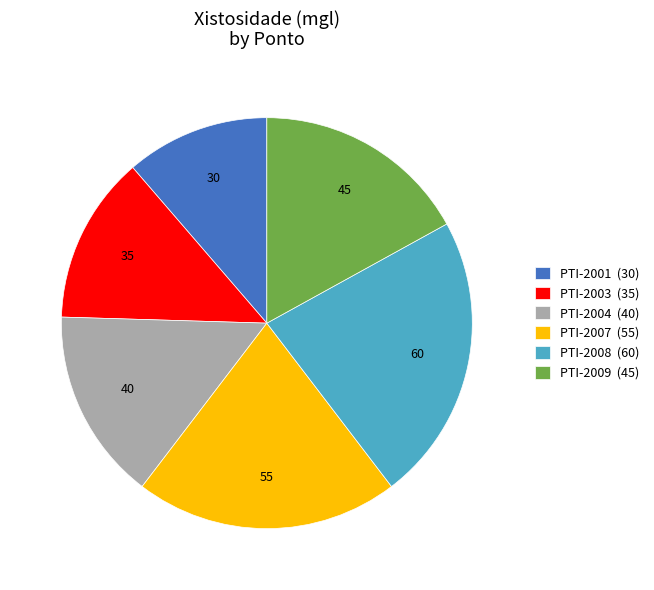

Does PTI-2003 represent more than half of the total?

No